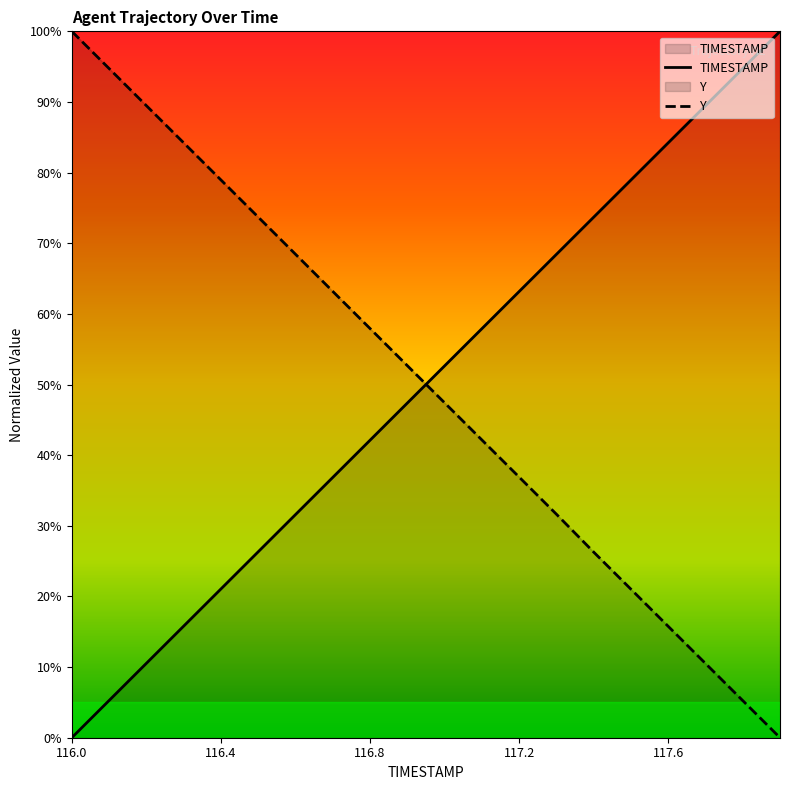

Does the chart display data point markers on the line(s)?

No